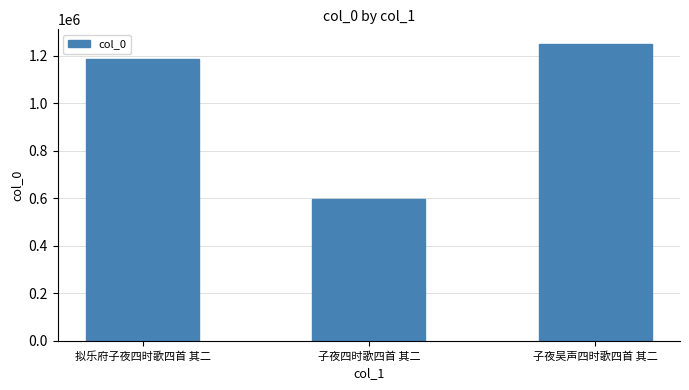

How many data points does each series have?

3